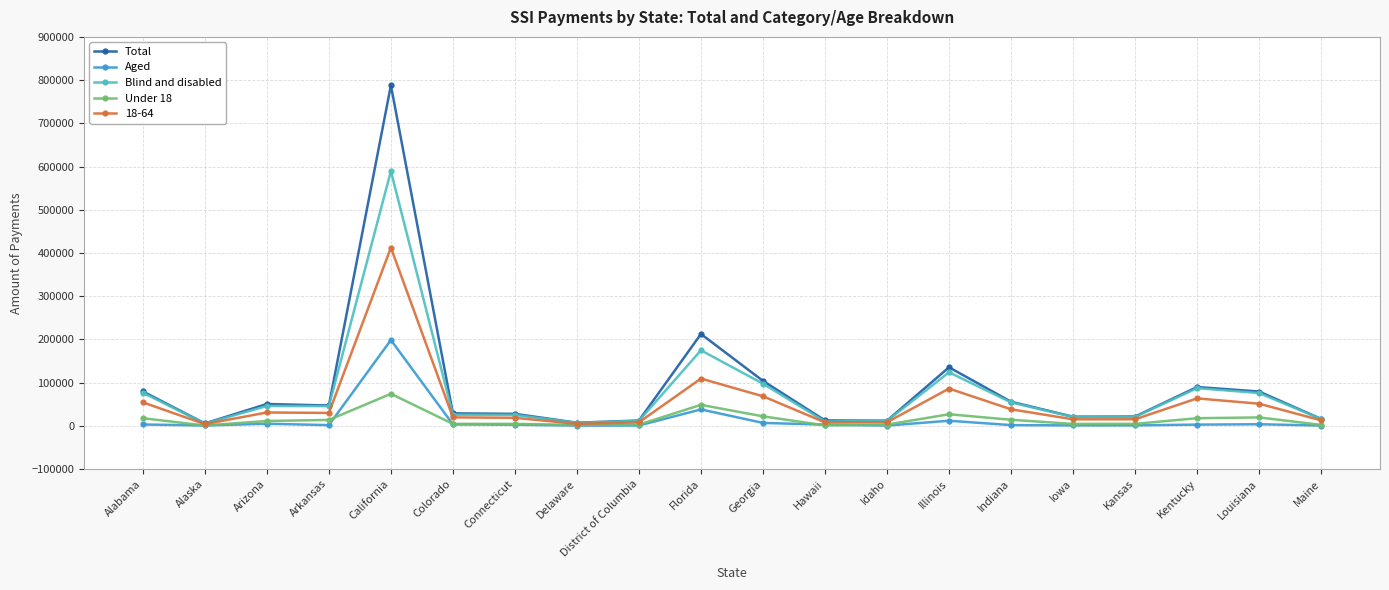

At which label is Total closest to 396624?

Florida